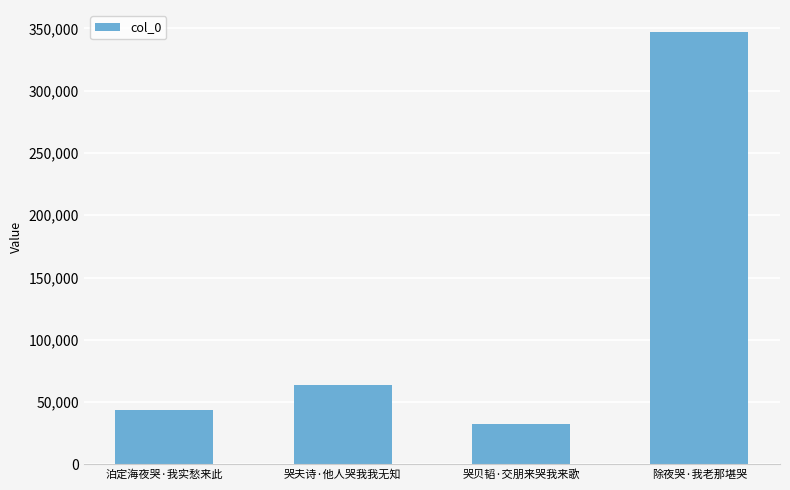

List the labels in order of value, smallest first.

哭贝韬·交朋来哭我来歌, 泊定海夜哭·我实愁来此, 哭夫诗·他人哭我我无知, 除夜哭·我老那堪哭